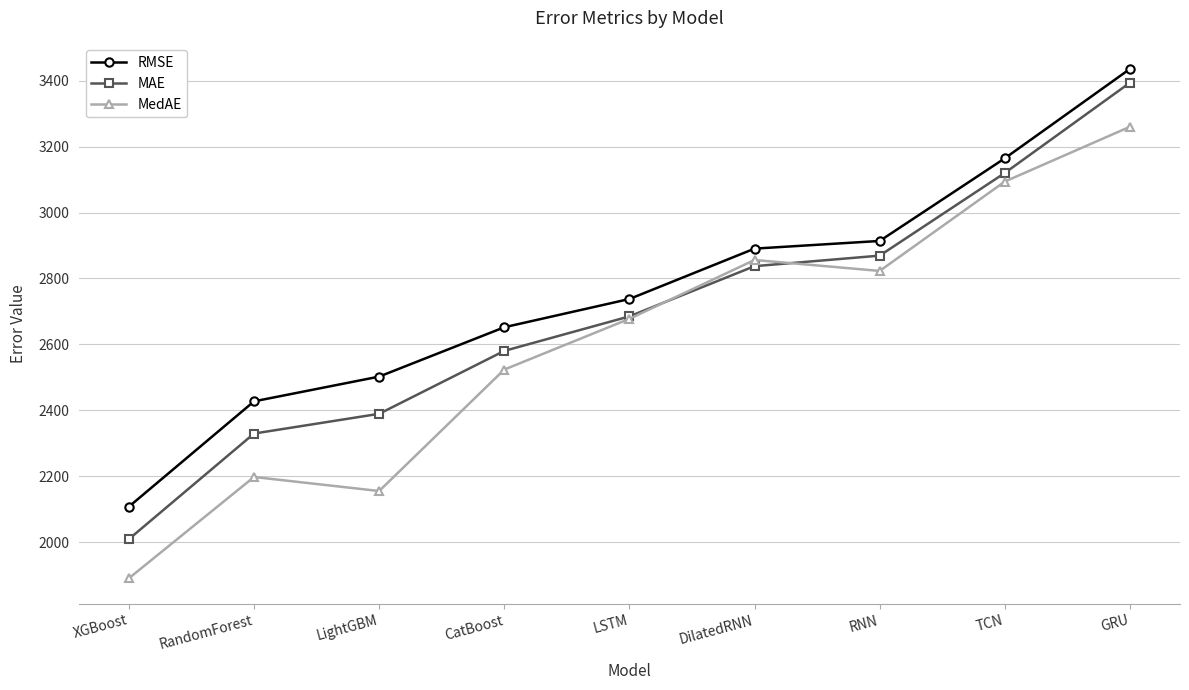

Which series has the largest total across all categories?

RMSE